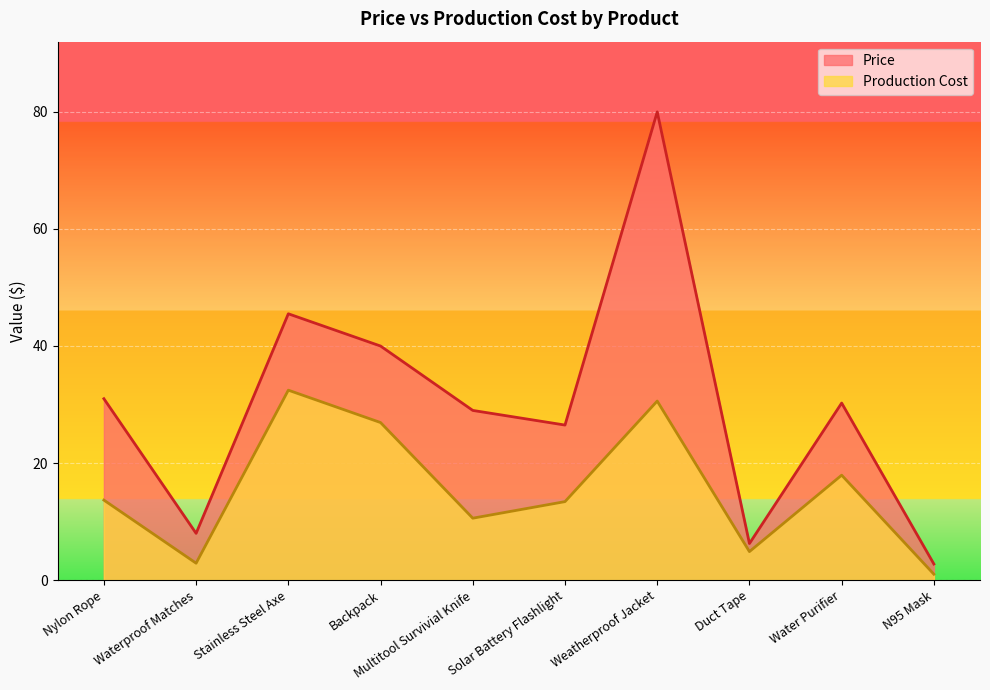

True or false: Production Cost and Price cross at least once.

False